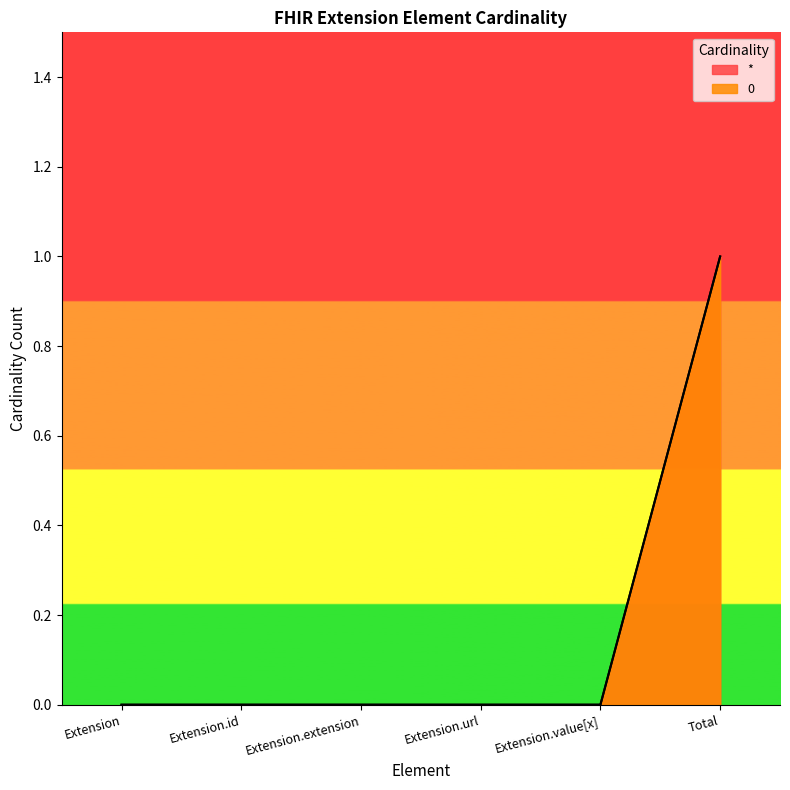

What is the highest value of the * series?

1